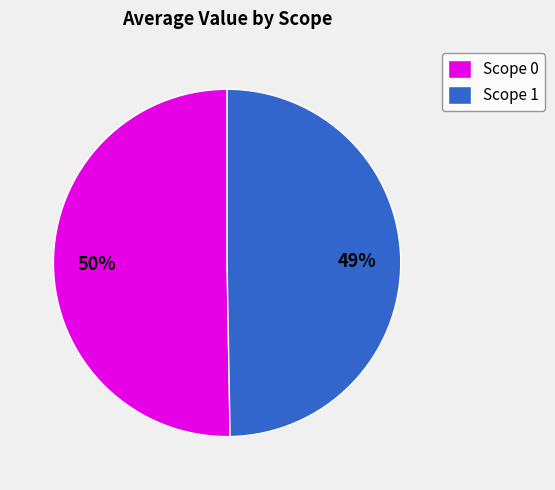

Is it true that Scope 0 is 64% of the pie?

False